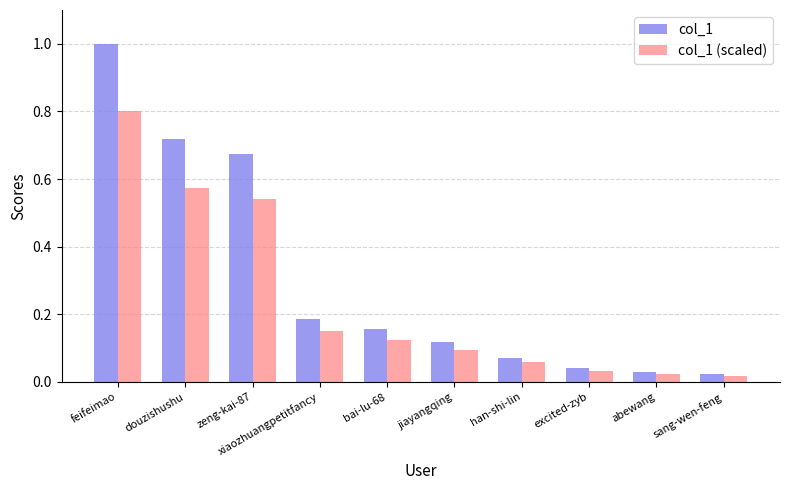

Which category has the highest value in the col_1 series?

feifeimao